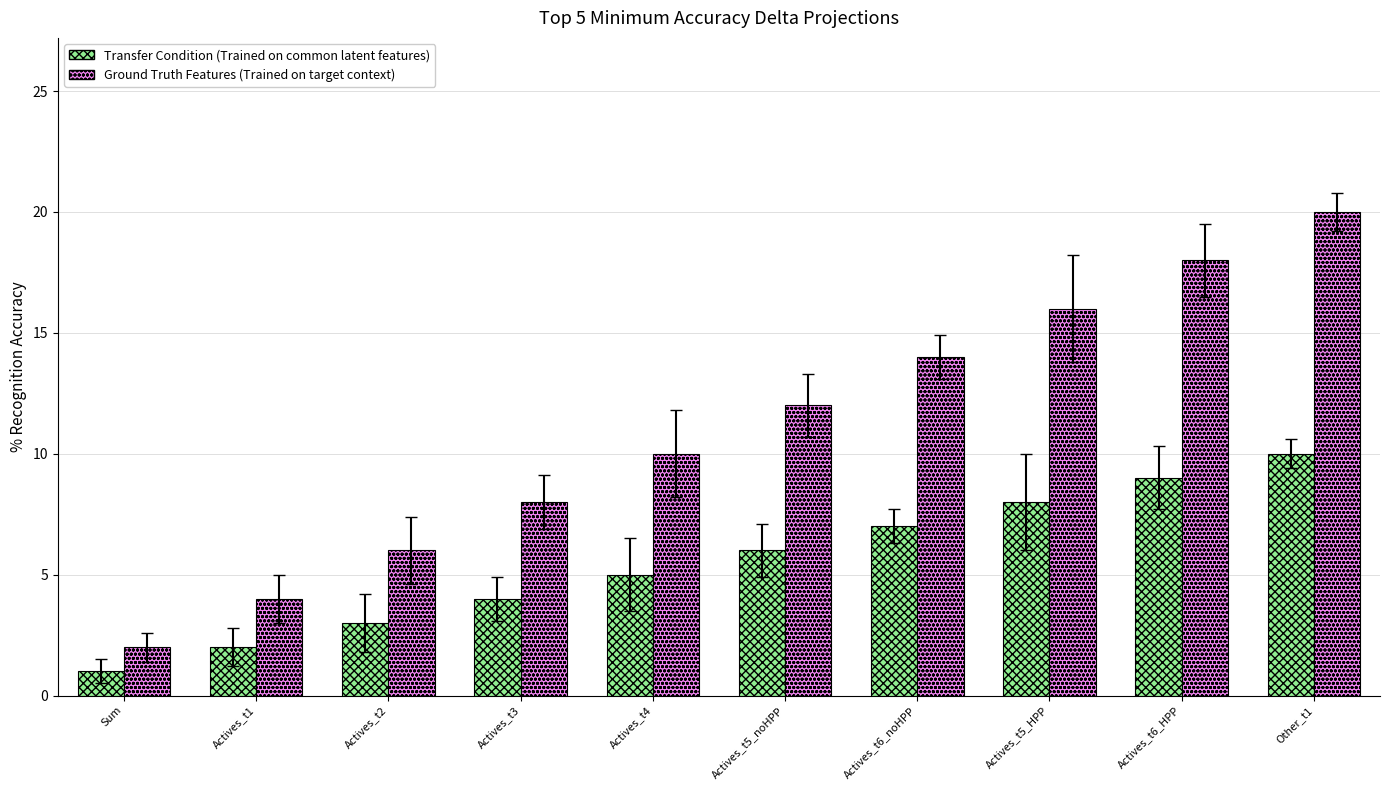

What is the label of the 1st bar from the right?

Other_t1